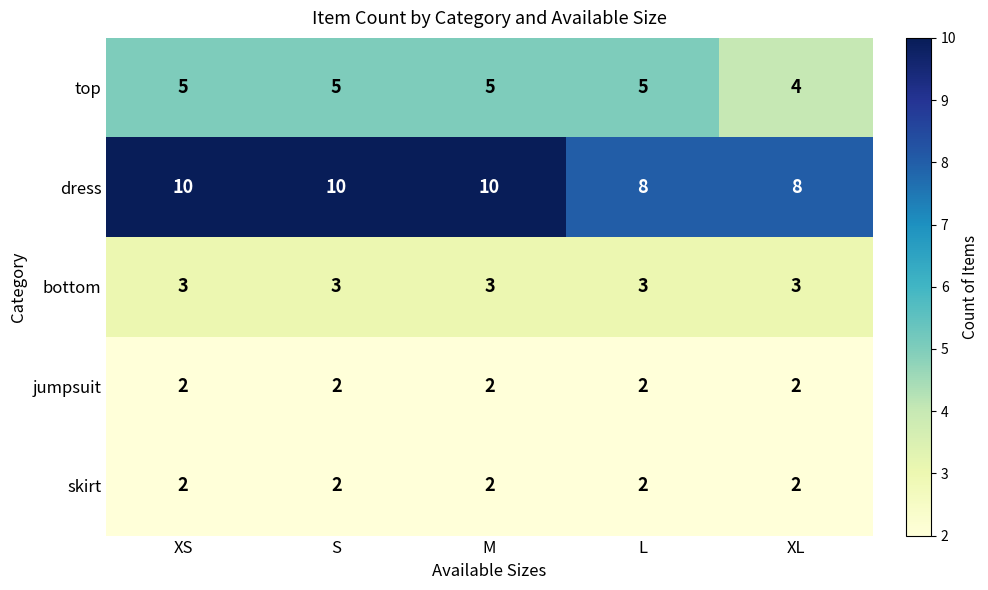

Which series has the largest total across all categories?

dress